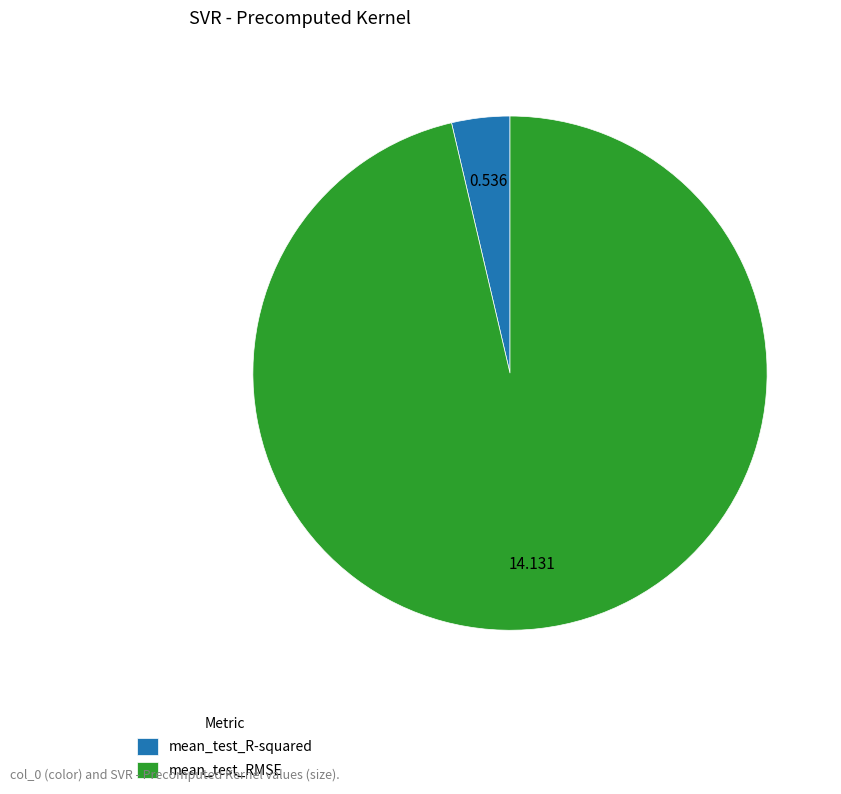

What is the majority slice?

mean_test_RMSE